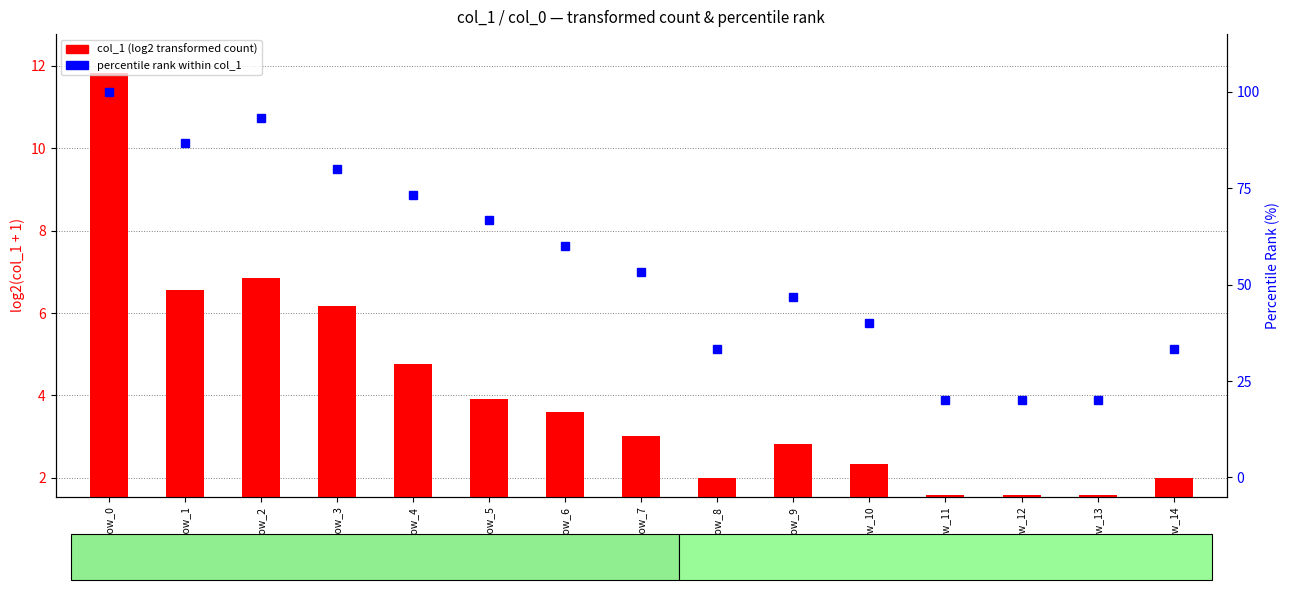

Which series has the largest total across all categories?

percentile rank within col_1